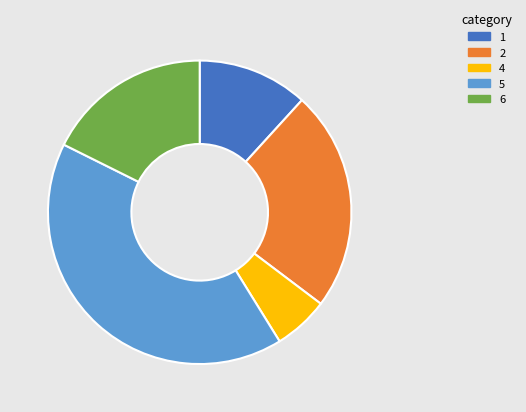

Is there a majority slice in this chart?

No